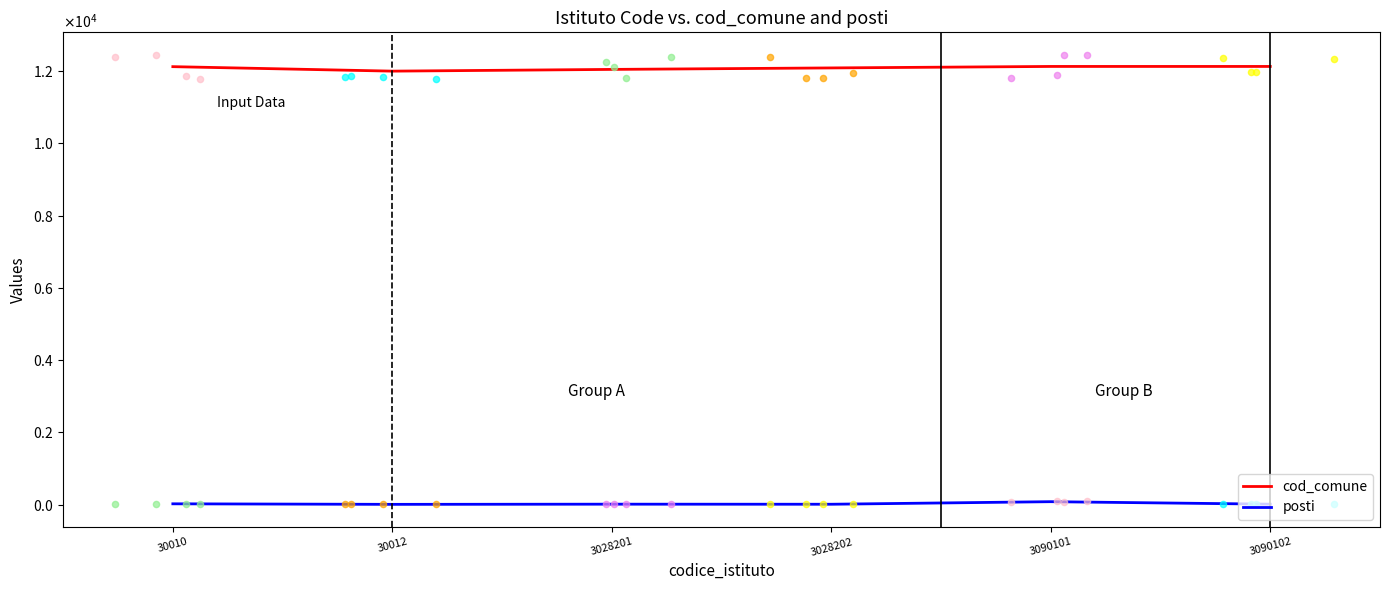

At which category is the sum across all series the highest?

3090101